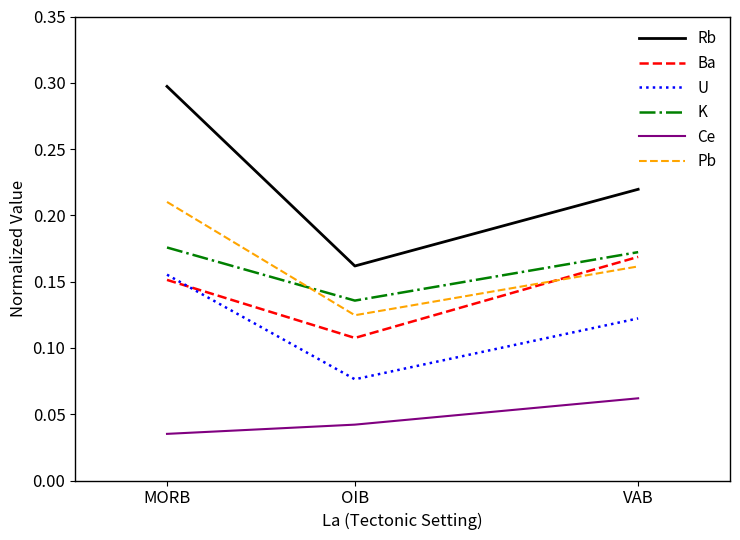

At which label does K reach its minimum?

OIB